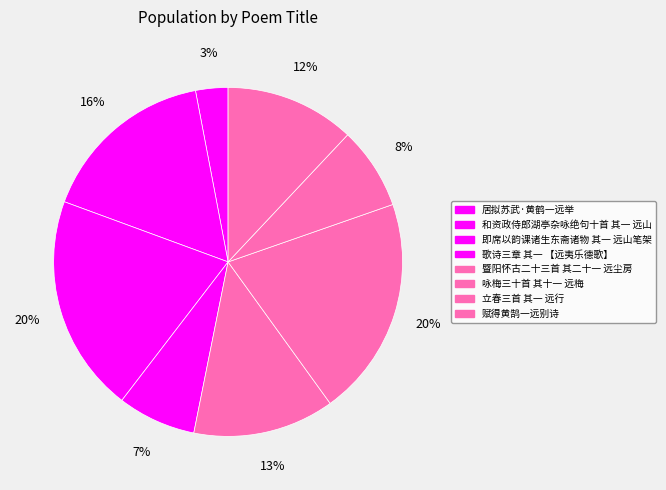

The 立春三首 其一 远行 slice represents 8% of the pie. True or false?

True